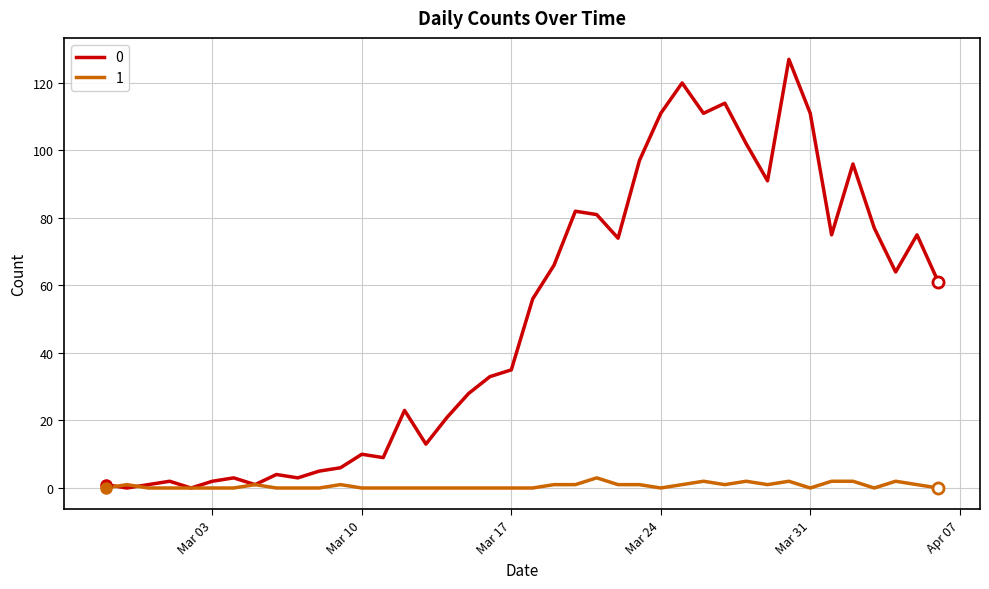

What is the difference between the maximum and second lowest values in the 0 series?

127